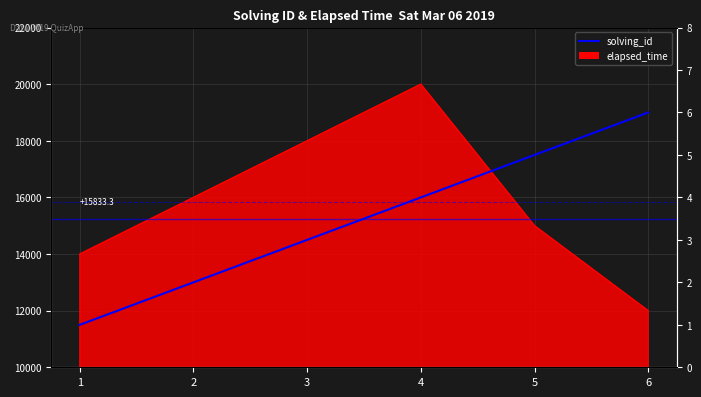

What is the sum of the values at 2 and 1?

3